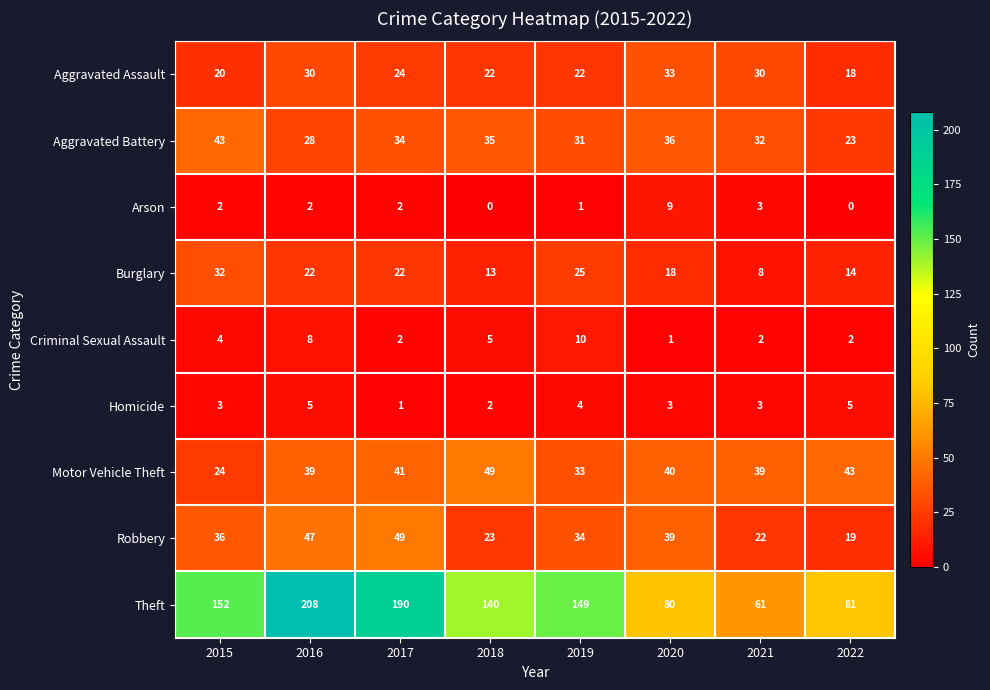

At 2015, list the series in order from largest to smallest.

Theft, Aggravated Battery, Robbery, Burglary, Motor Vehicle Theft, Aggravated Assault, Criminal Sexual Assault, Homicide, Arson